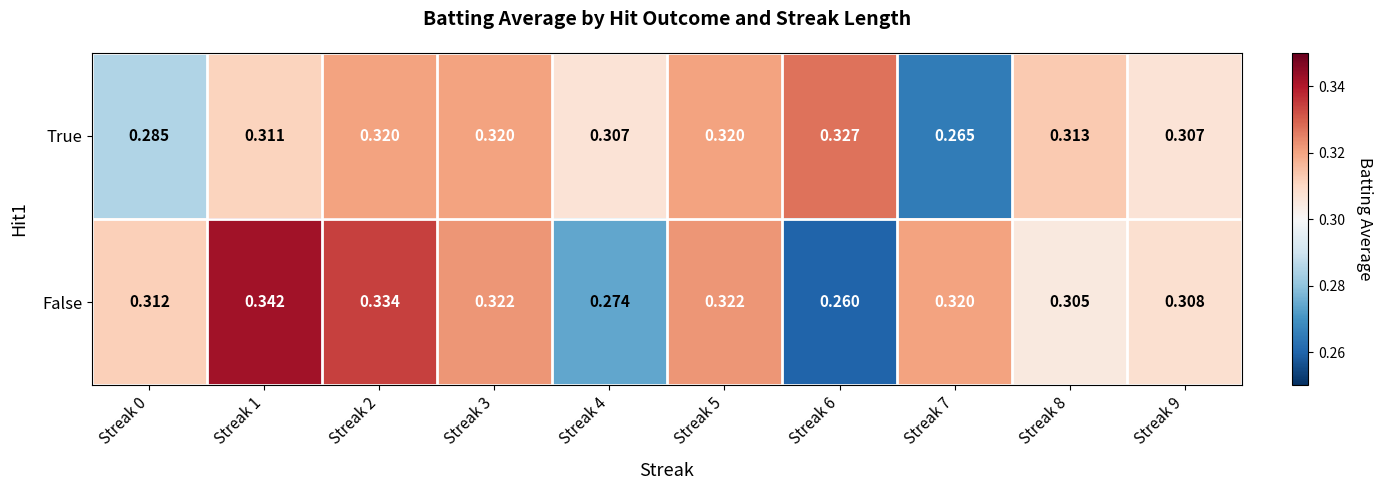

Which series has the largest total across all categories?

False